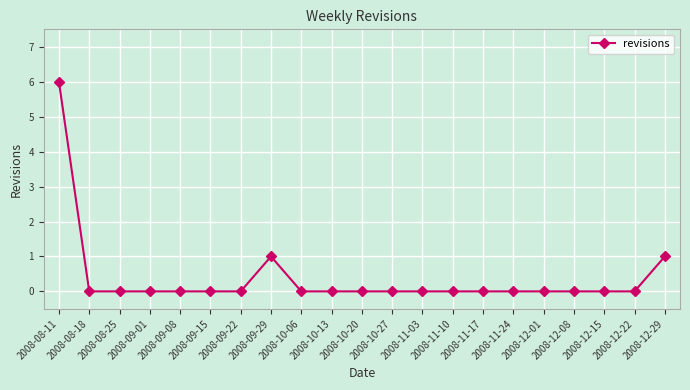

True or false: the data has more than 0 interior local peaks.

True